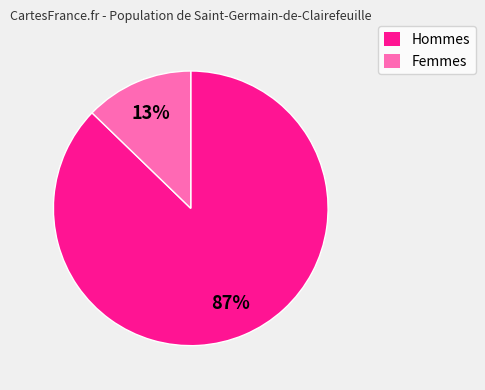

How many slices are in this pie chart?

2